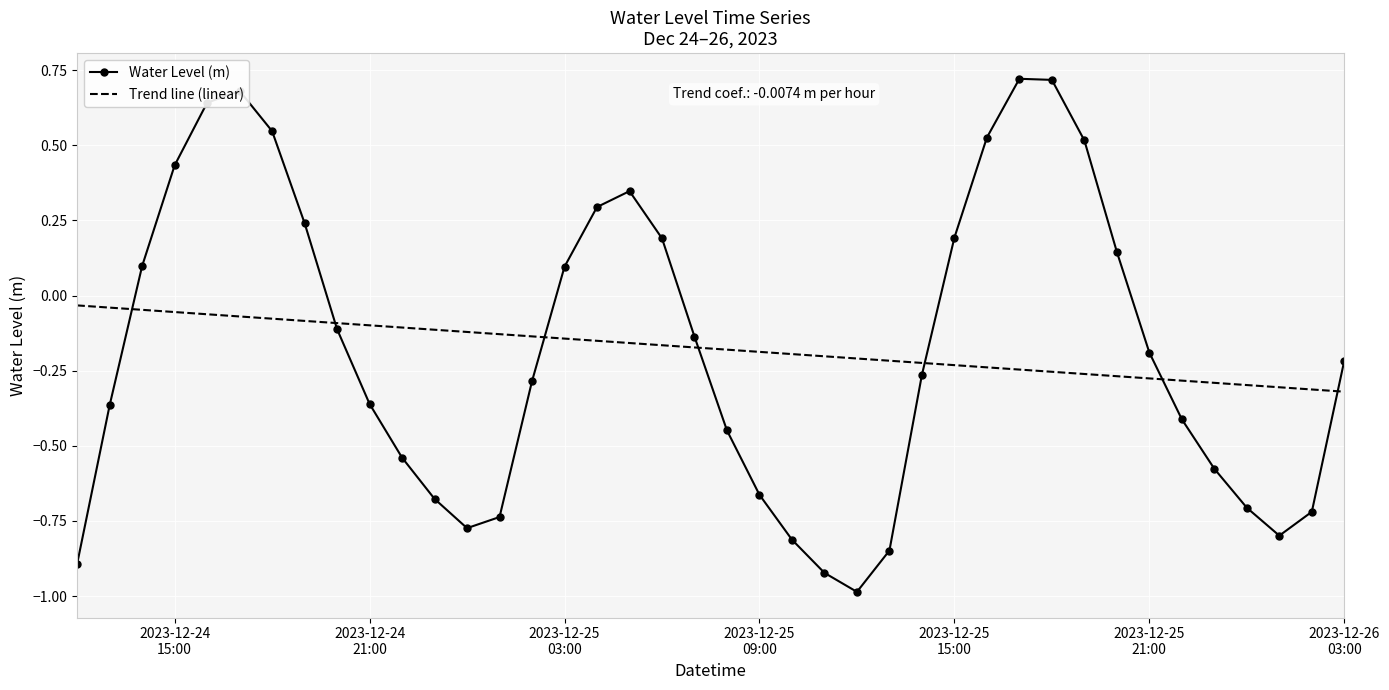

List the series in order of their peak value, lowest first.

Trend line (linear), Water Level (m)